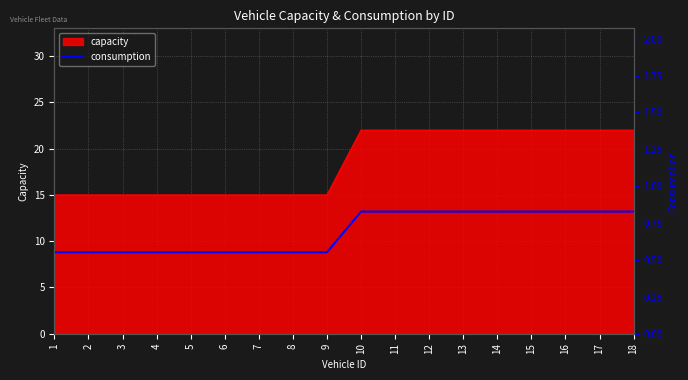

The value at 14 is 0.6. True or false?

False